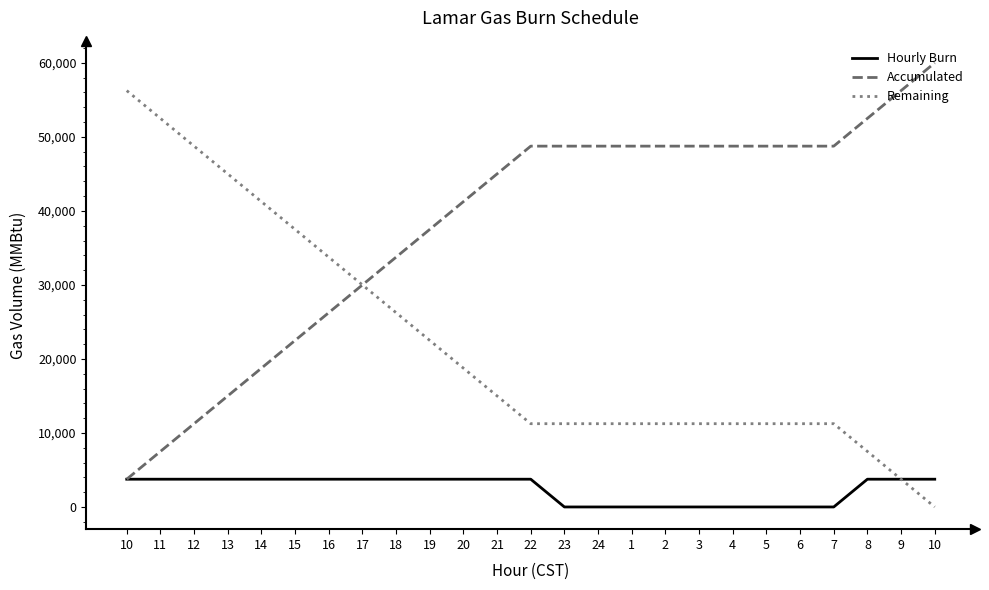

Does the chart have visible grid lines?

No